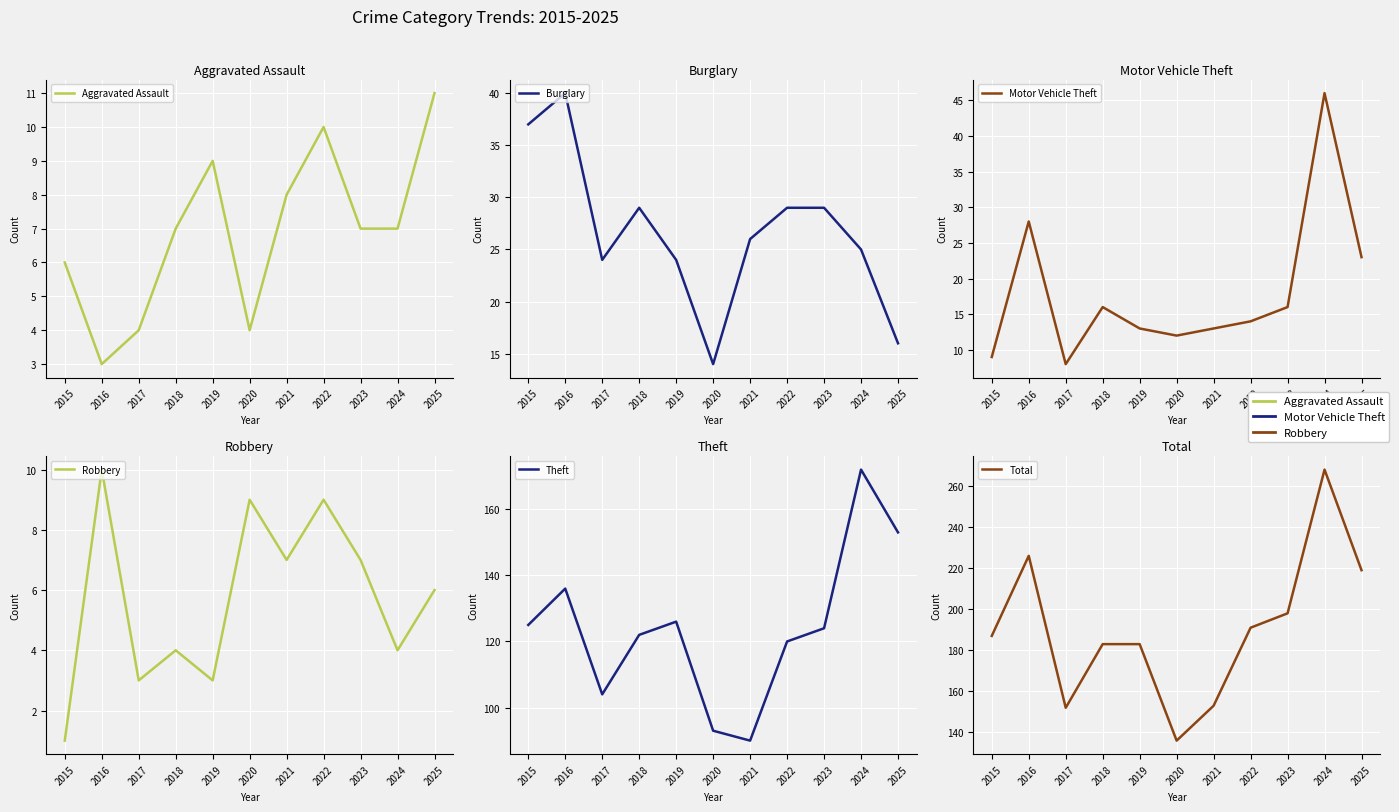

What is the total value across all series at 2019?

358